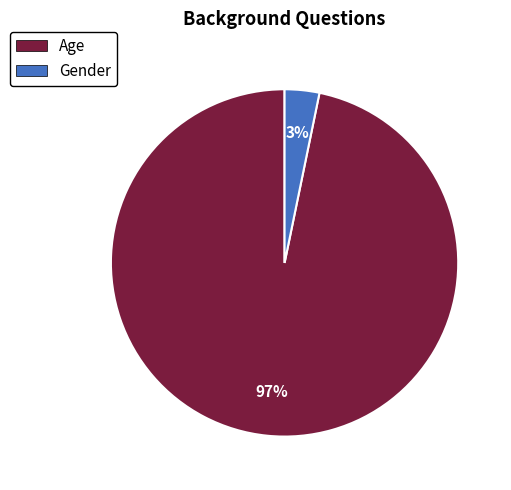

Is it true that Age is 84% of the pie?

False